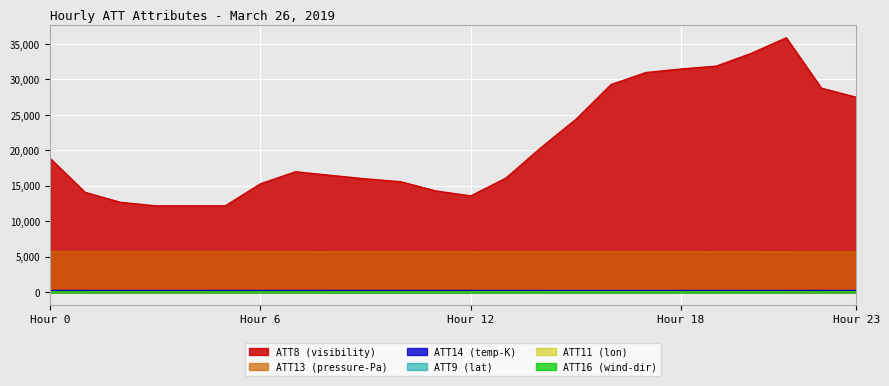

True or false: ATT8 and ATT13 cross at least once.

False